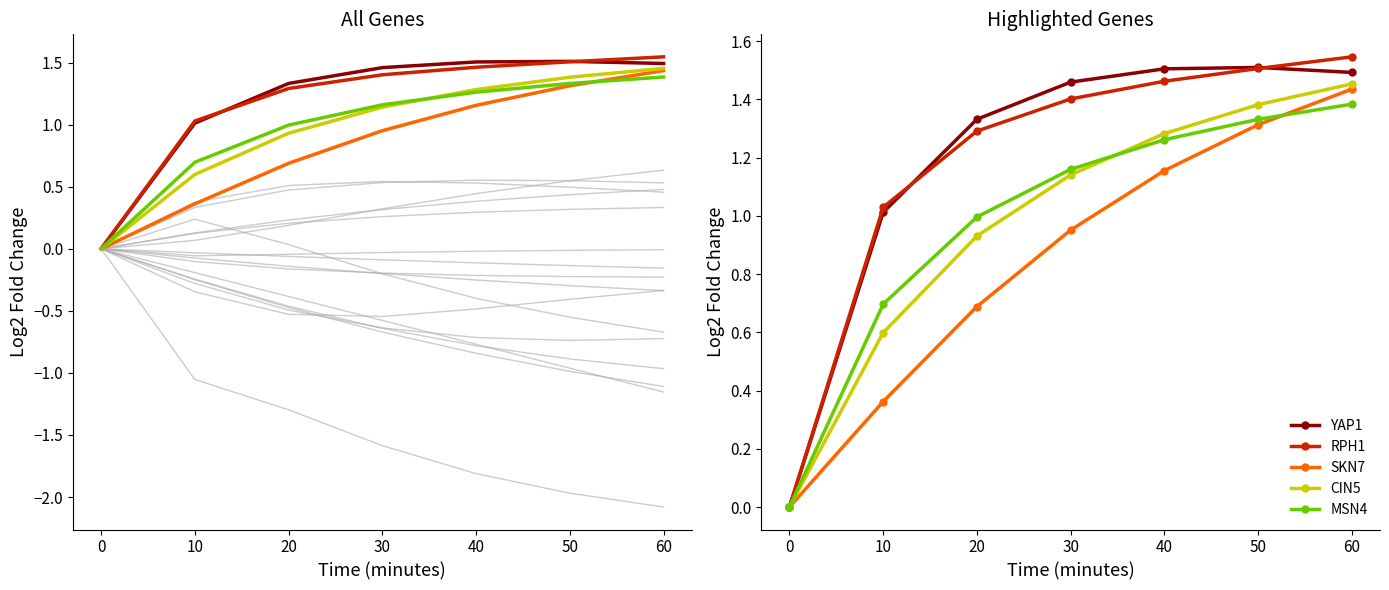

True or false: YAP1 has a value of 0.7 at 30.

False